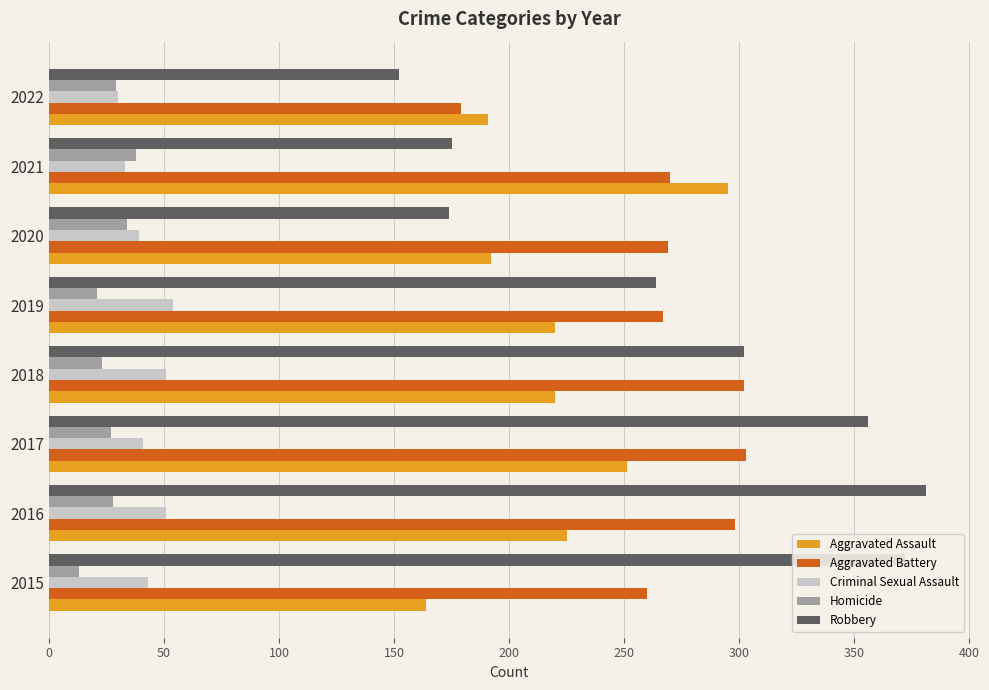

Which series has the largest total across all categories?

Robbery